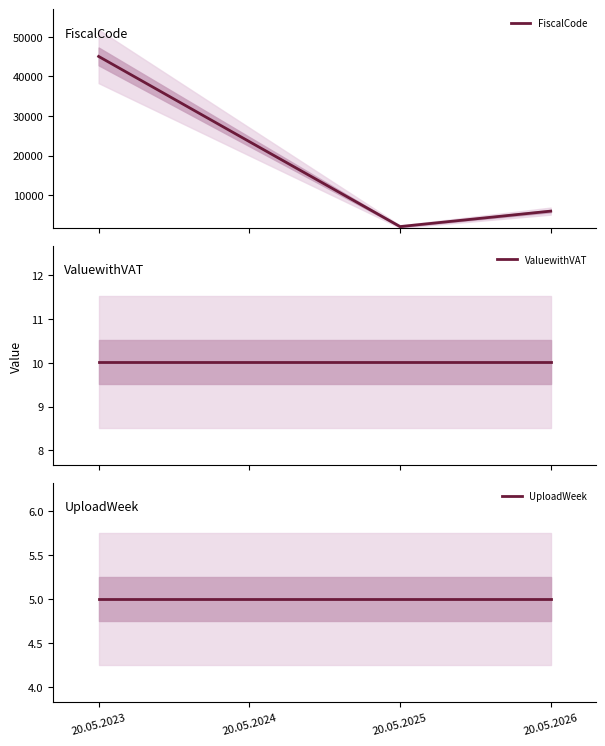

What is the approximate value of ValuewithVAT at 20.05.2026?

10.0